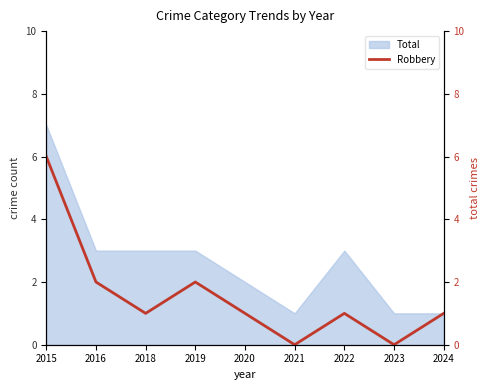

Reading left to right, extract all data points from this chart.

2015=6	2016=2	2018=1	2019=2	2020=1	2021=0	2022=1	2023=0	2024=1